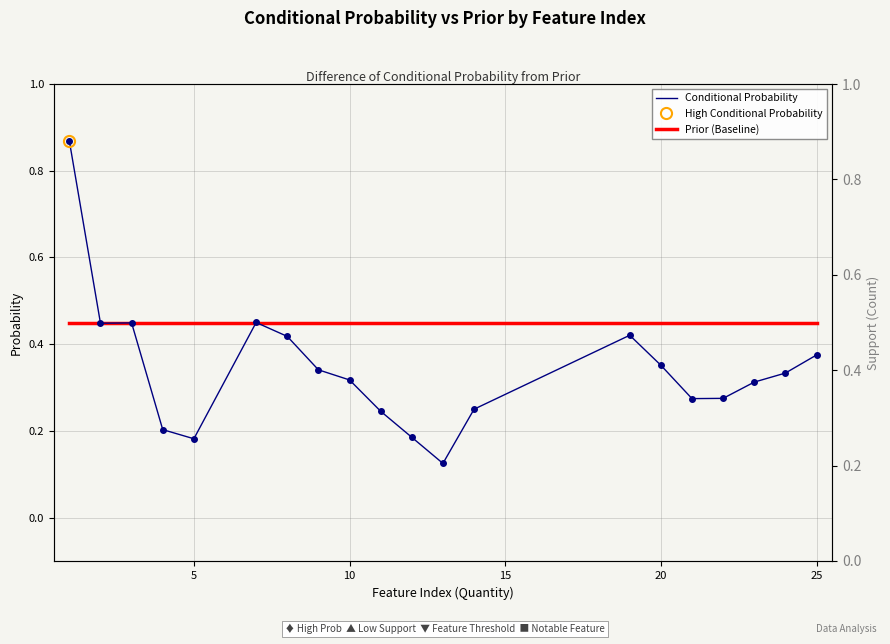

List the series in order of their peak value, highest first.

Conditional Probability, Prior (Baseline)